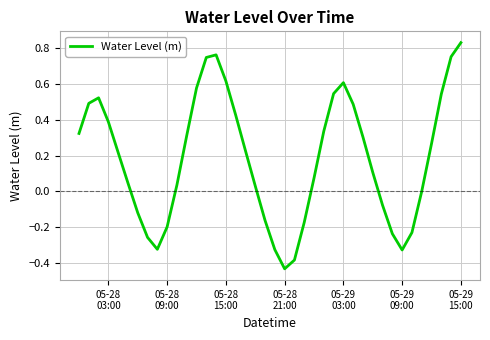

What is the difference between the maximum and minimum values?

1.3